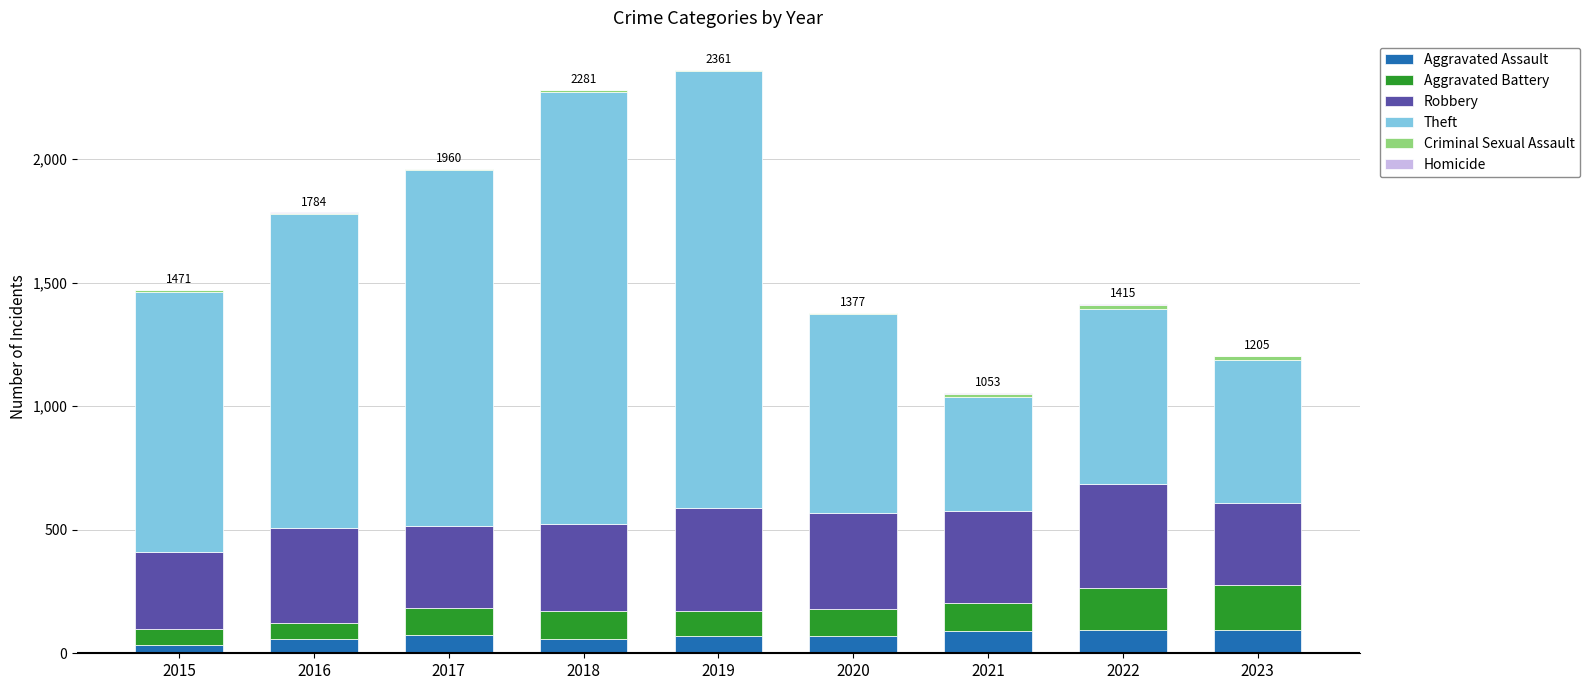

What are all the series names shown in the legend?

Aggravated Assault, Aggravated Battery, Robbery, Theft, Criminal Sexual Assault, Homicide